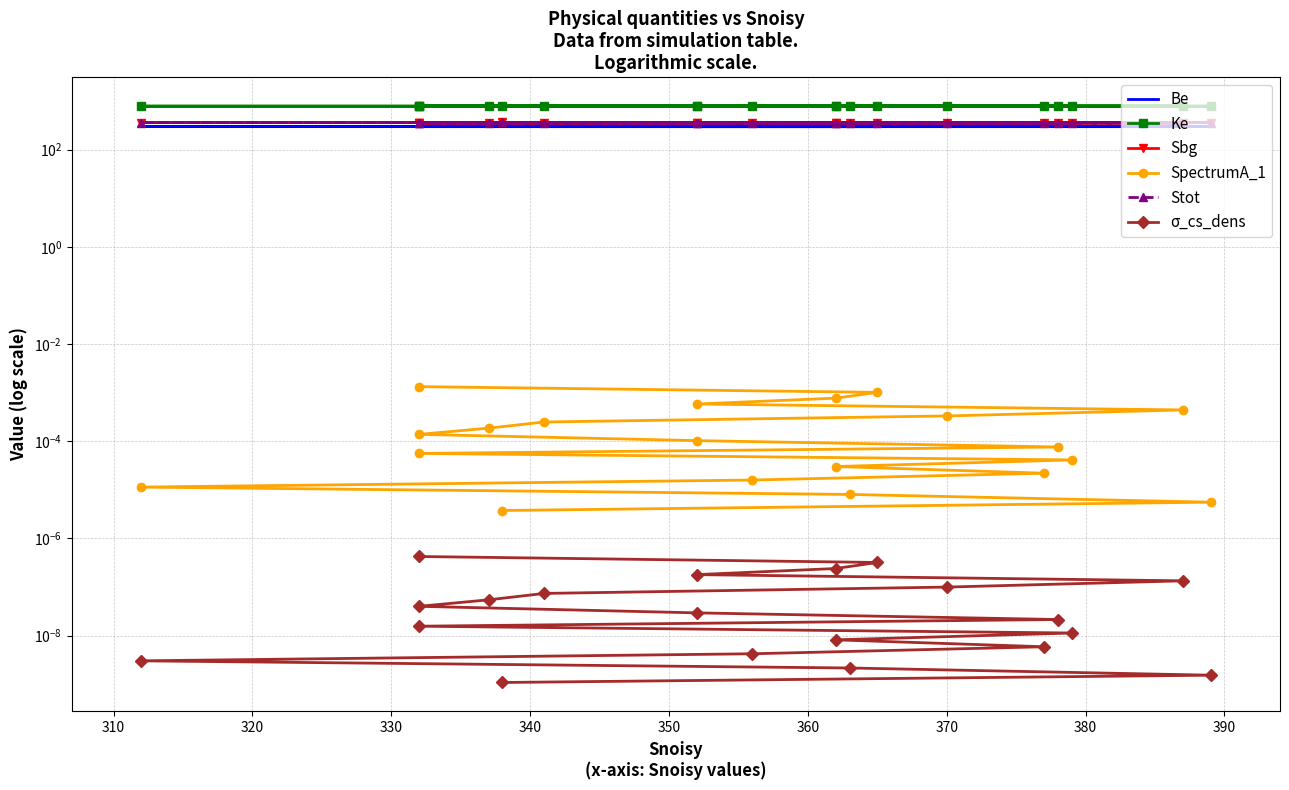

True or false: σ_cs_dens and Stot intersect in this chart.

False